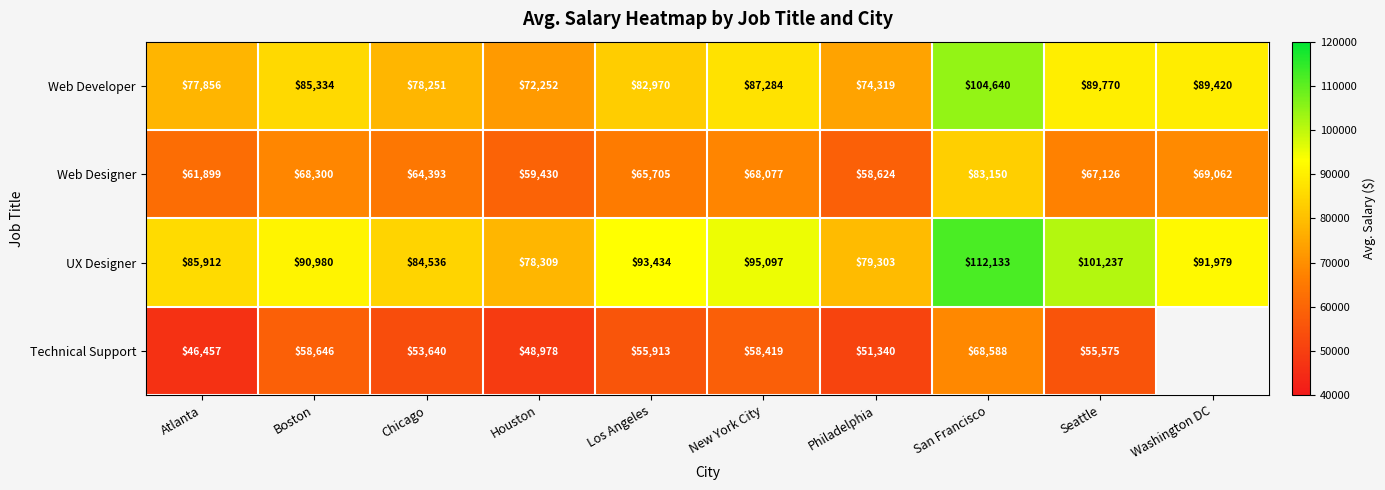

At which label does UX Designer first exceed 91979?

Los Angeles